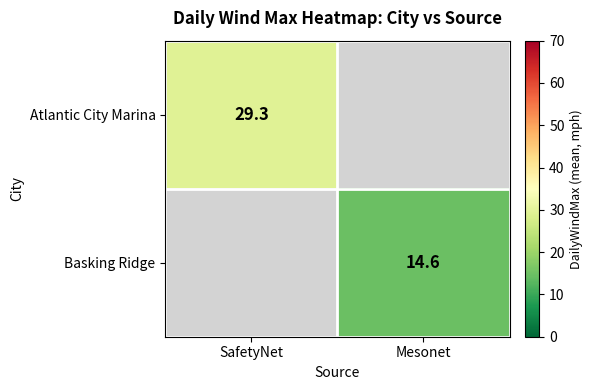

At which label does Atlantic City Marina reach its peak?

SafetyNet